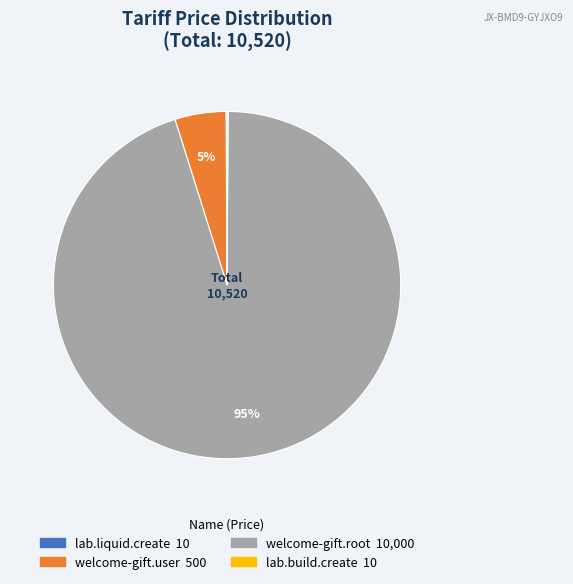

To the nearest percent, what percentage of the pie is welcome-gift.user?

5%